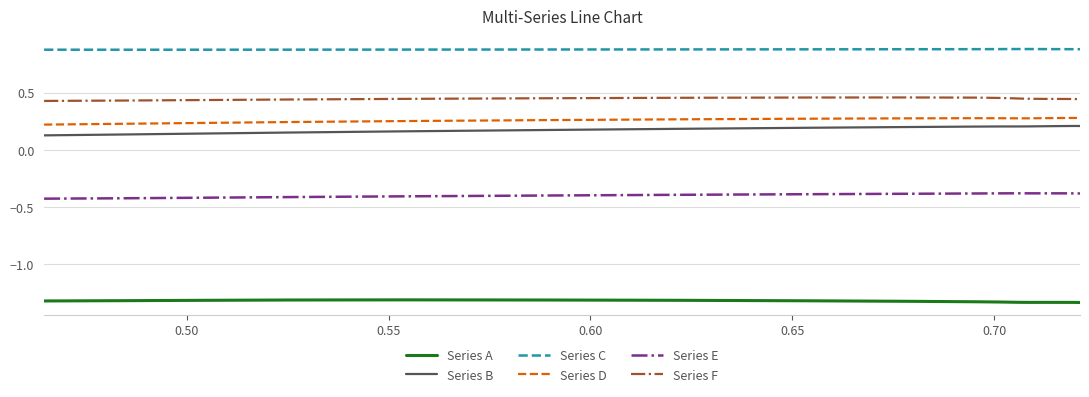

Is this an area chart (filled region under the line)?

No